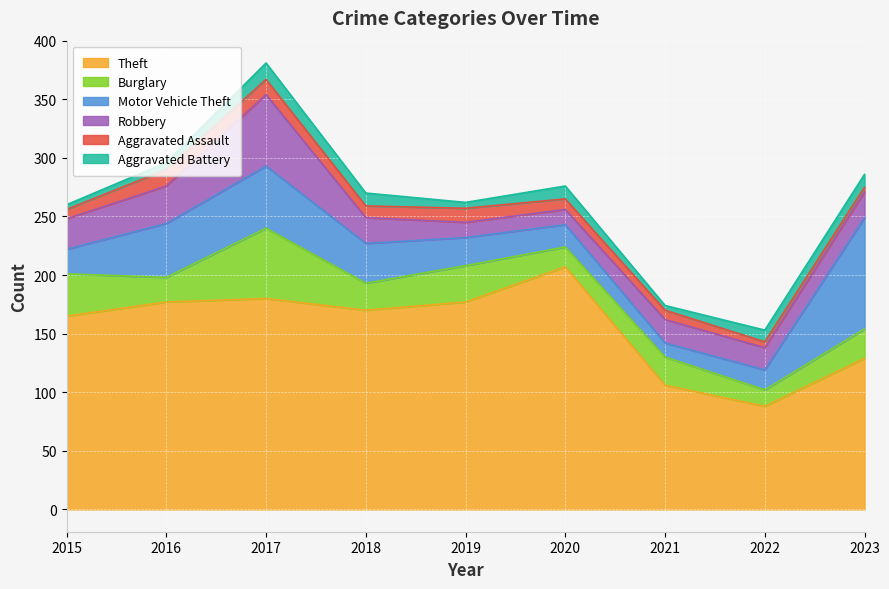

What is the smallest value displayed?

4